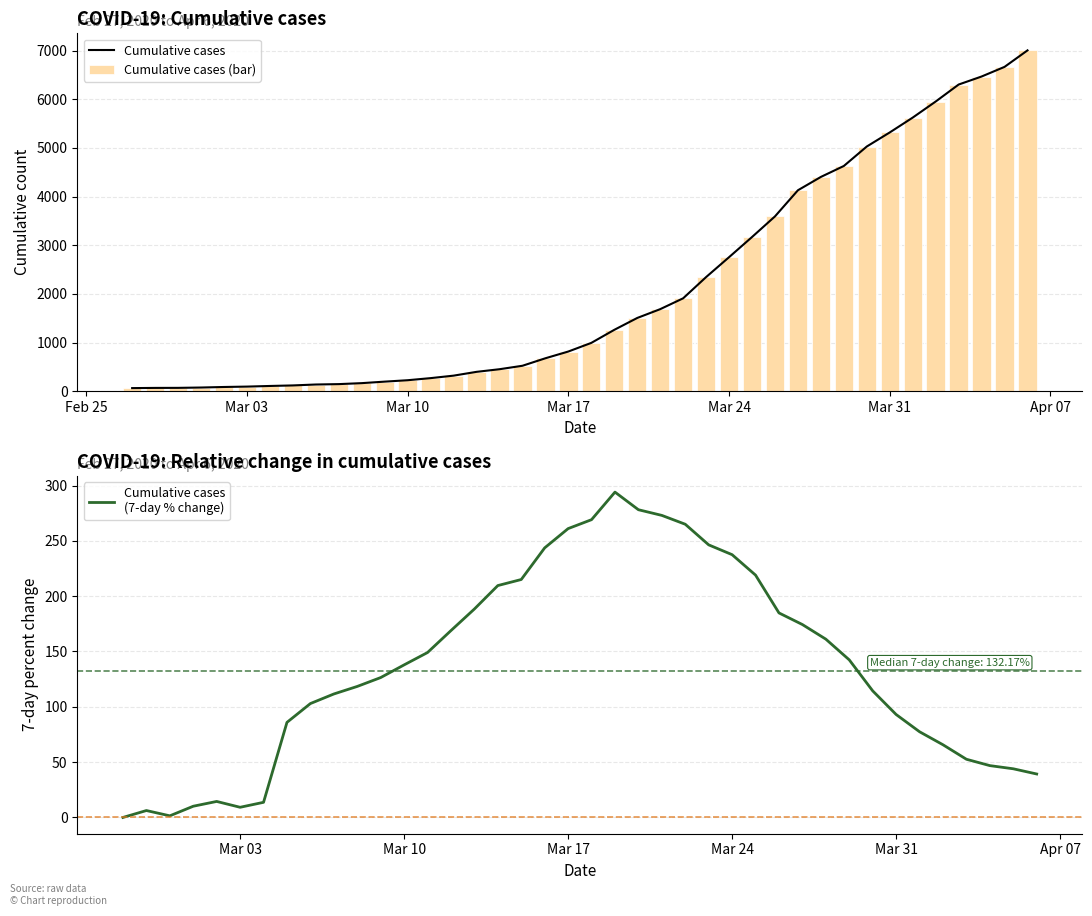

What is the sum of all Cumulative cases (bar) values?

85740